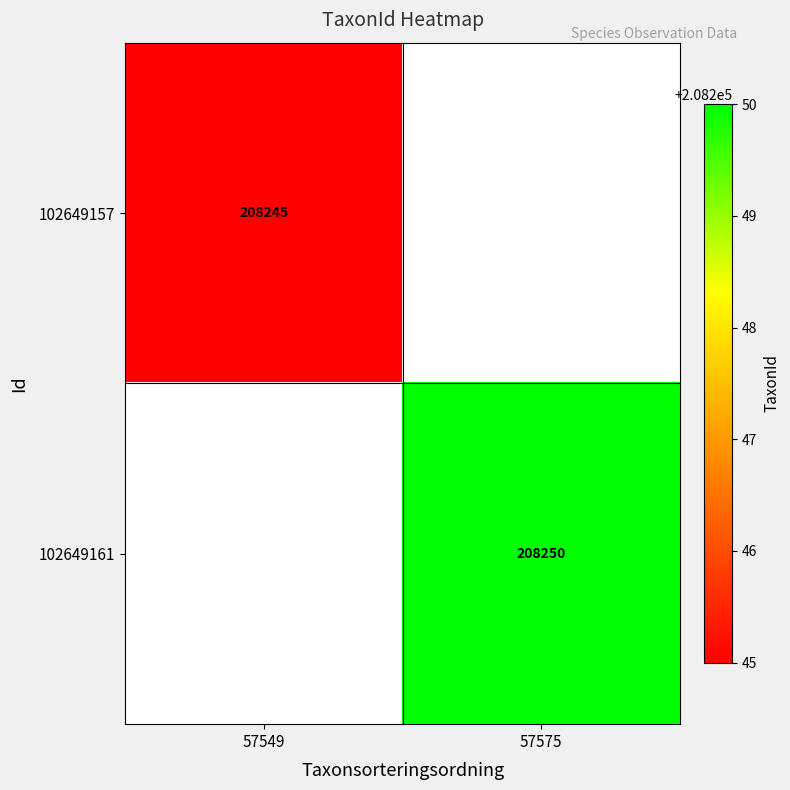

At which category does the chart reach its peak across all series?

57575